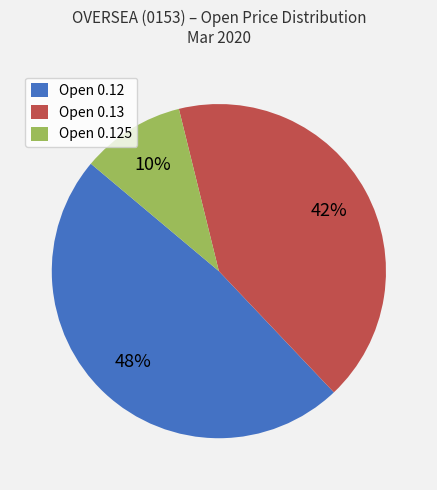

Rank the categories by value from lowest to highest.

Open 0.125, Open 0.13, Open 0.12